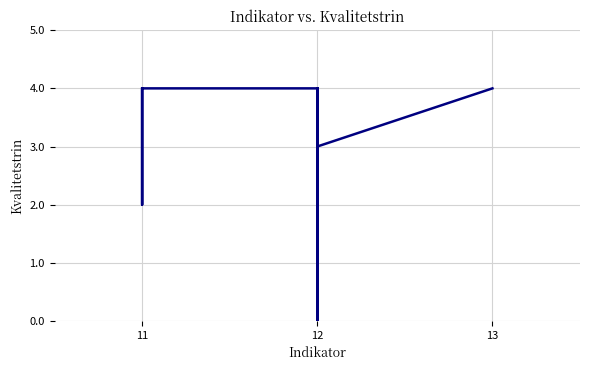

How many lines are shown in the chart?

1